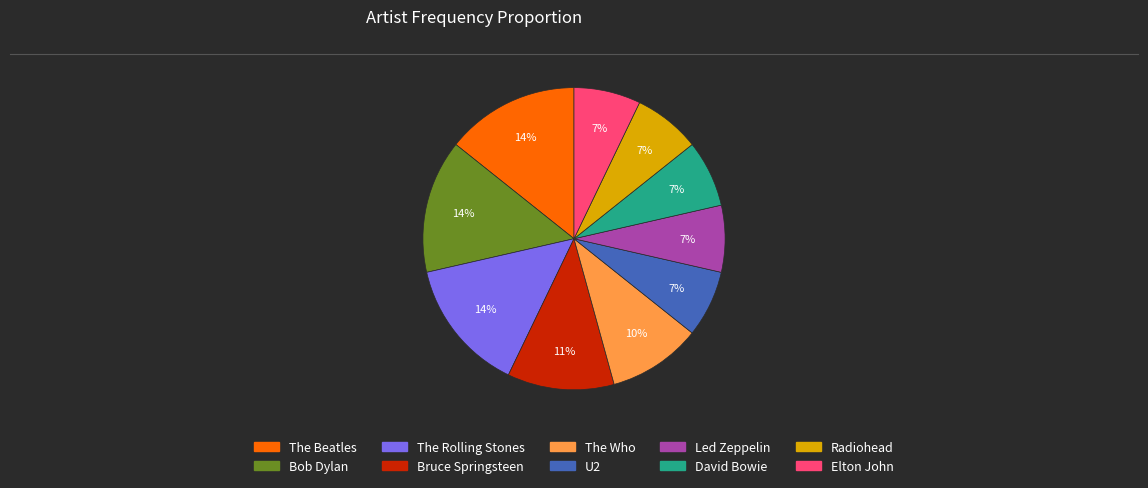

Is it true that The Who is 10% of the pie?

True